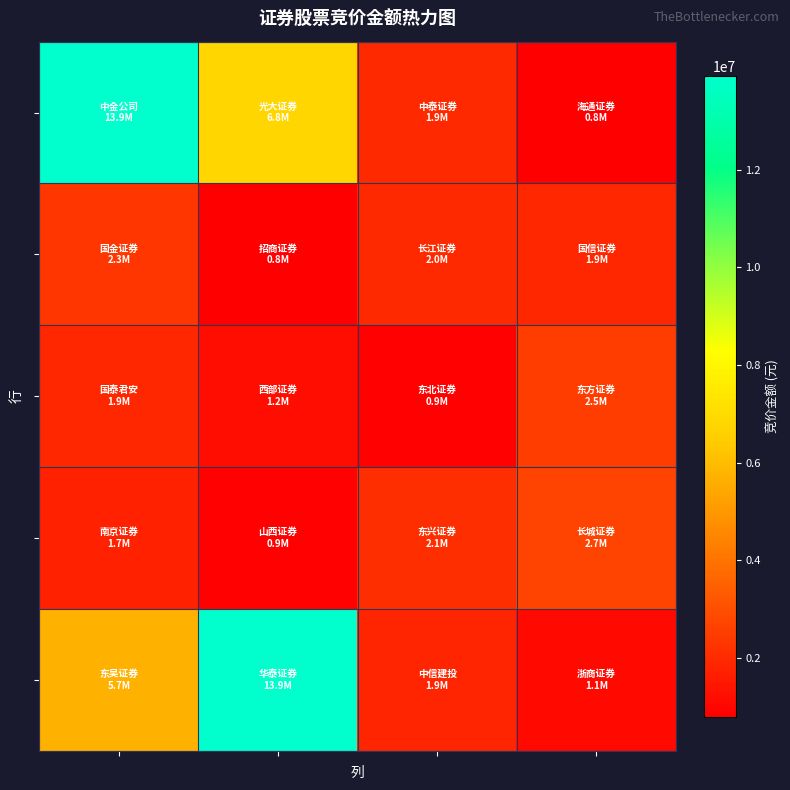

What is the greatest value displayed?

13922790